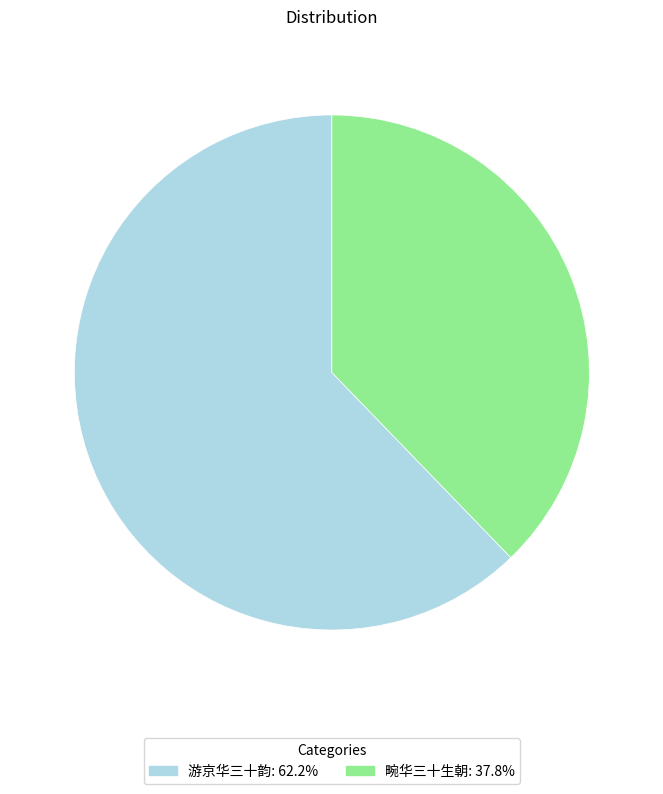

Does 畹华三十生朝 account for over 50% of the chart?

No